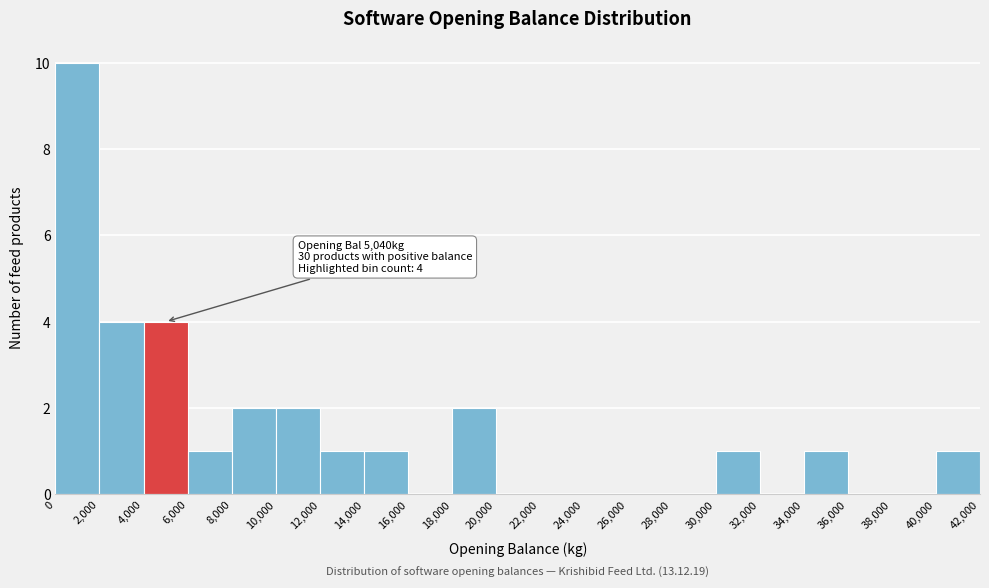

Which range on the x-axis has the tallest bar?

0 to 2,000